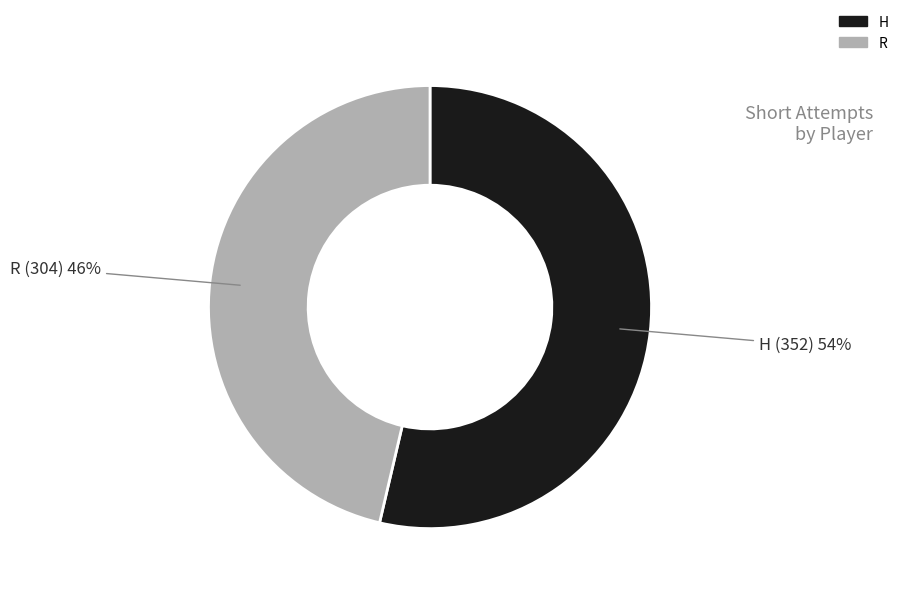

What percentage is the R slice, to the nearest percent?

46%